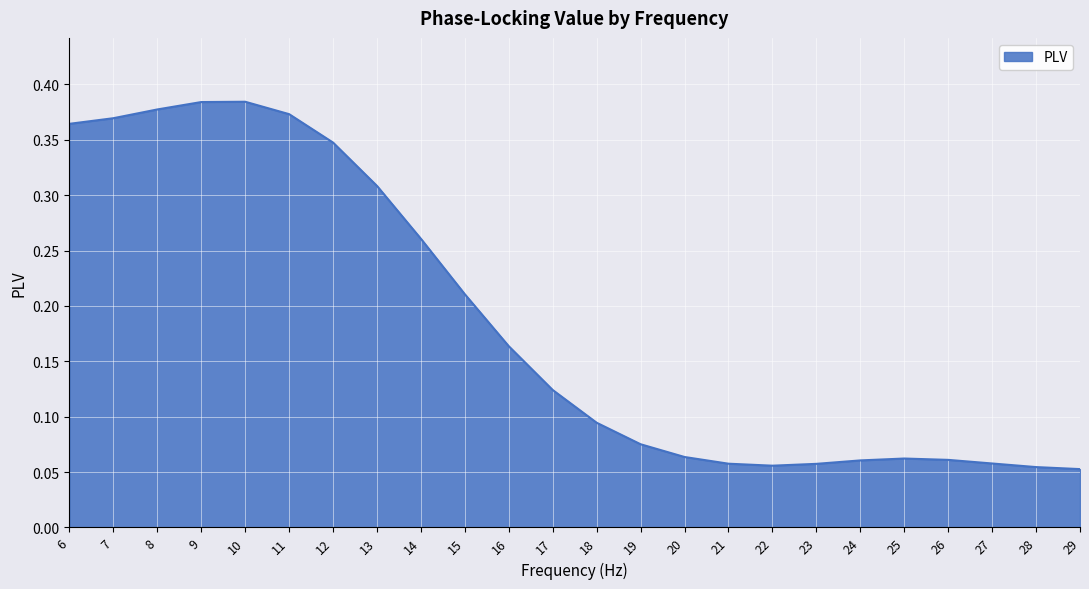

The chart shows a value of 0.0 at 25. True or false?

False